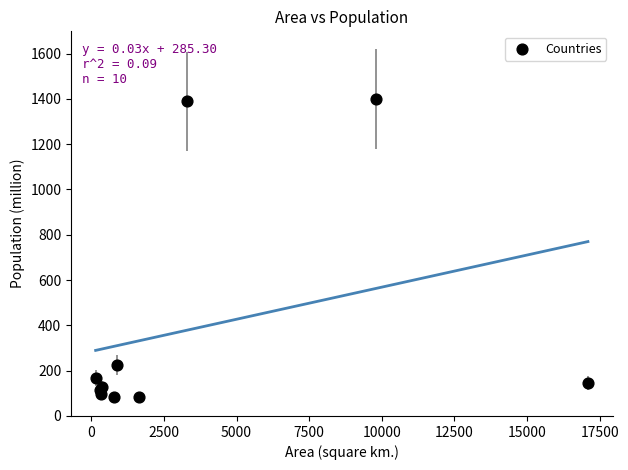

What Y value in the scatter plot is closest to 742?

225.0